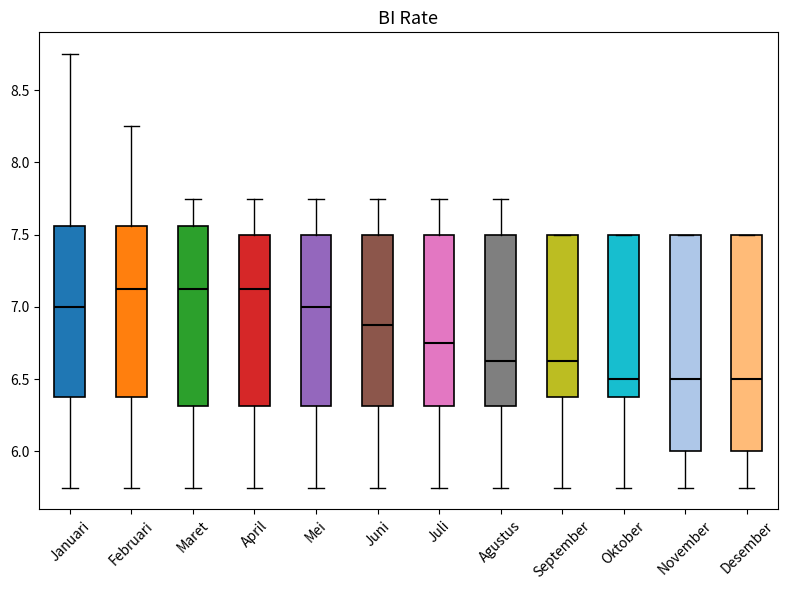

Reading left to right, read every box against the y-axis: the position of its median line, the range the box covers, and the ends of its whiskers. The values are not printed on the chart, so give them approximately, as read against the axis.

Januari: median 7.00, box 6.40 to 7.55, whiskers 5.75 to 8.75
Februari: median 7.15, box 6.40 to 7.55, whiskers 5.75 to 8.25
Maret: median 7.15, box 6.30 to 7.55, whiskers 5.75 to 7.75
April: median 7.15, box 6.30 to 7.50, whiskers 5.75 to 7.75
Mei: median 7.00, box 6.30 to 7.50, whiskers 5.75 to 7.75
Juni: median 6.90, box 6.30 to 7.50, whiskers 5.75 to 7.75
Juli: median 6.75, box 6.30 to 7.50, whiskers 5.75 to 7.75
Agustus: median 6.65, box 6.30 to 7.50, whiskers 5.75 to 7.75
September: median 6.65, box 6.40 to 7.50, whiskers 5.75 to 7.50
Oktober: median 6.50, box 6.40 to 7.50, whiskers 5.75 to 7.50
November: median 6.50, box 6.00 to 7.50, whiskers 5.75 to 7.50
Desember: median 6.50, box 6.00 to 7.50, whiskers 5.75 to 7.50